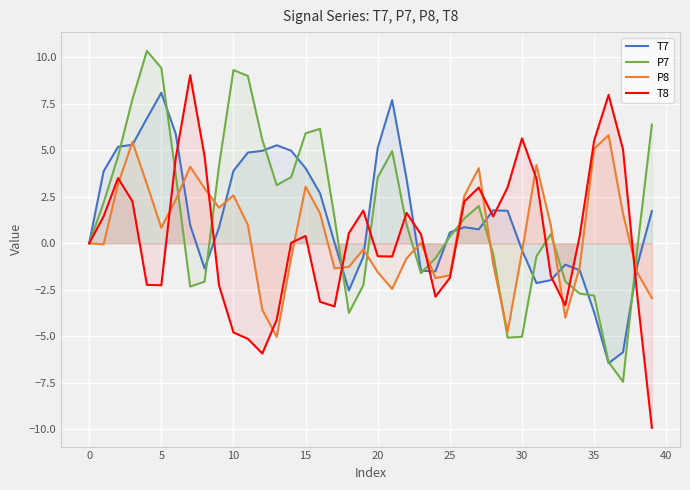

Rank the series by their maximum value, from lowest to highest.

P8, T7, T8, P7